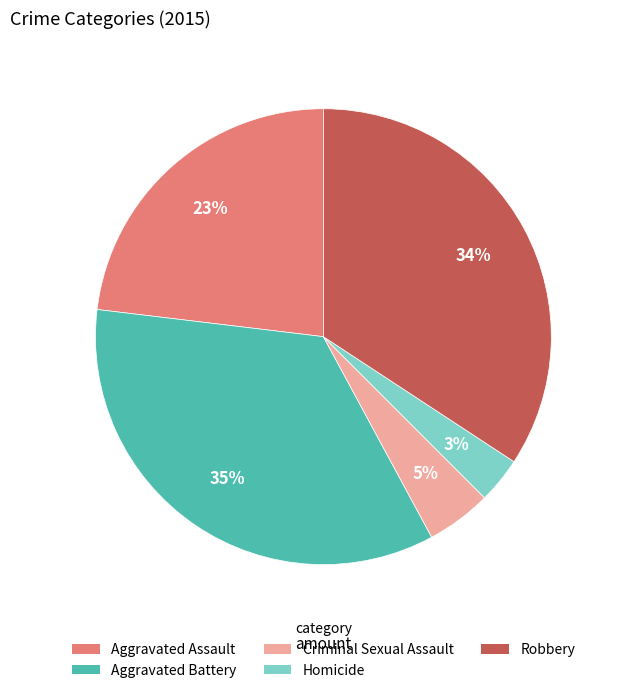

To the nearest percent, what percentage of the pie is Criminal Sexual Assault?

5%